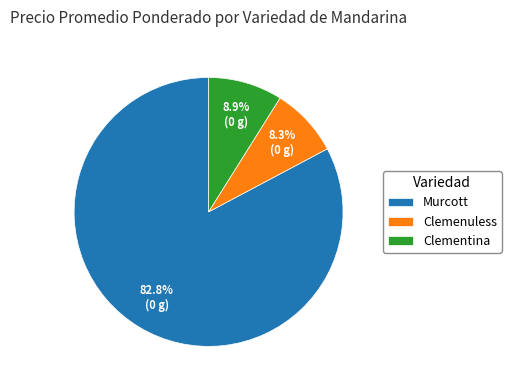

Approximately how many times larger is the value at Murcott compared to Clementina?

9.3